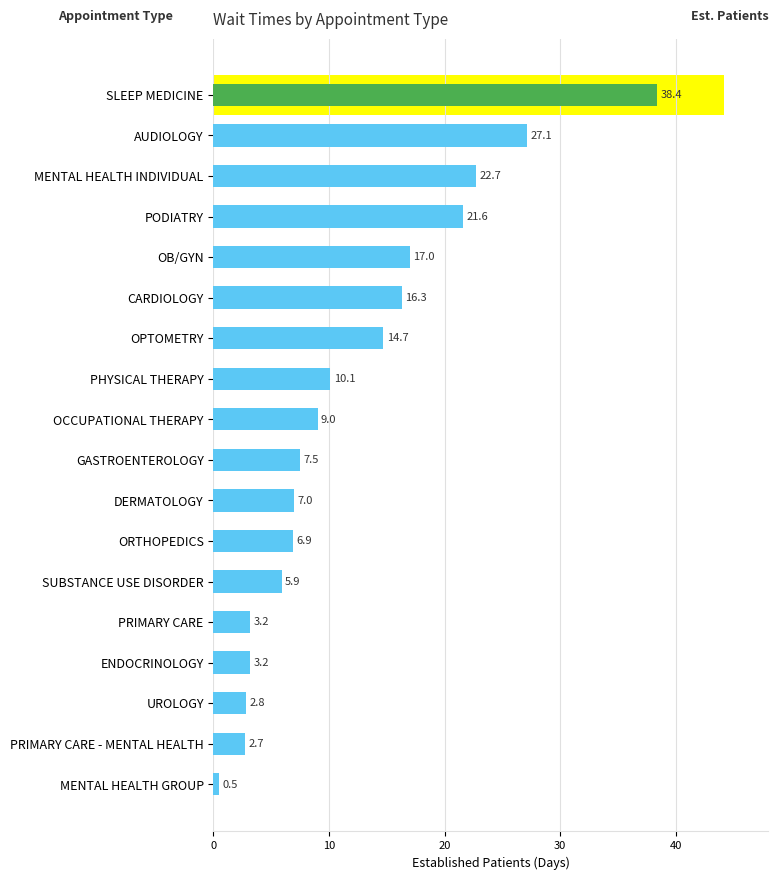

What is the maximum value shown in the chart?

38.4